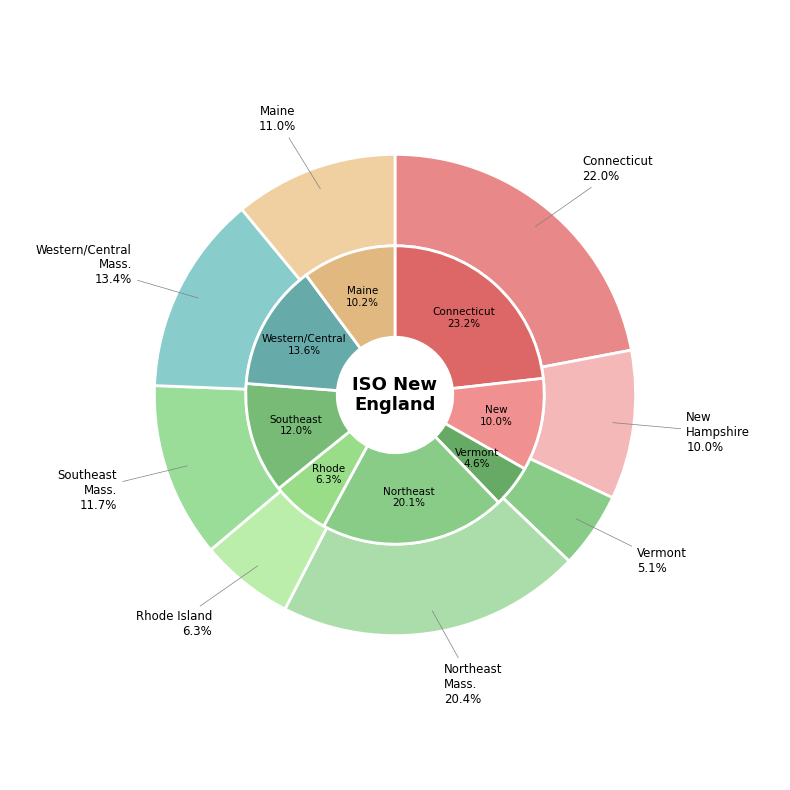

What percentage is the Connecticut slice, to the nearest percent?

23%